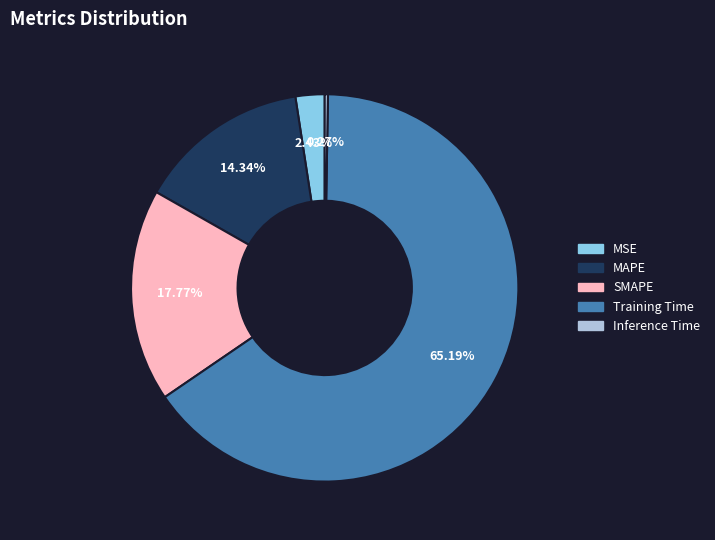

Between Training Time and SMAPE, which is larger?

Training Time